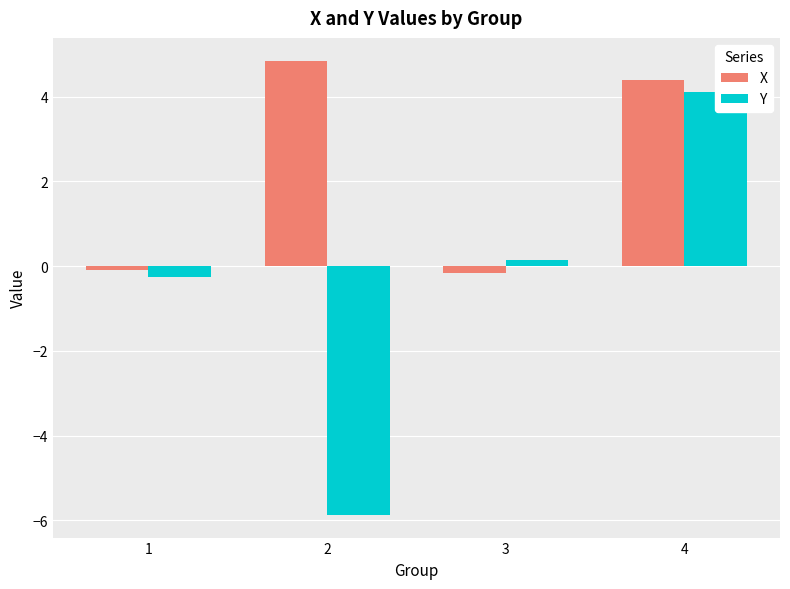

What is the difference between the maximum and second lowest values in the Y series?

4.4